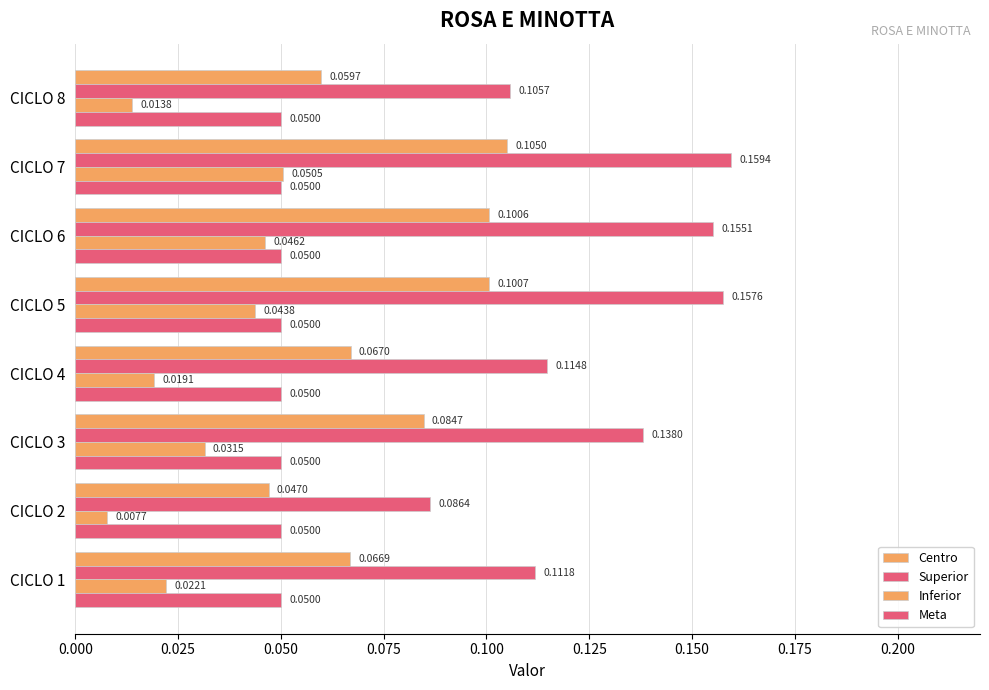

How many categories are shown in the chart?

8